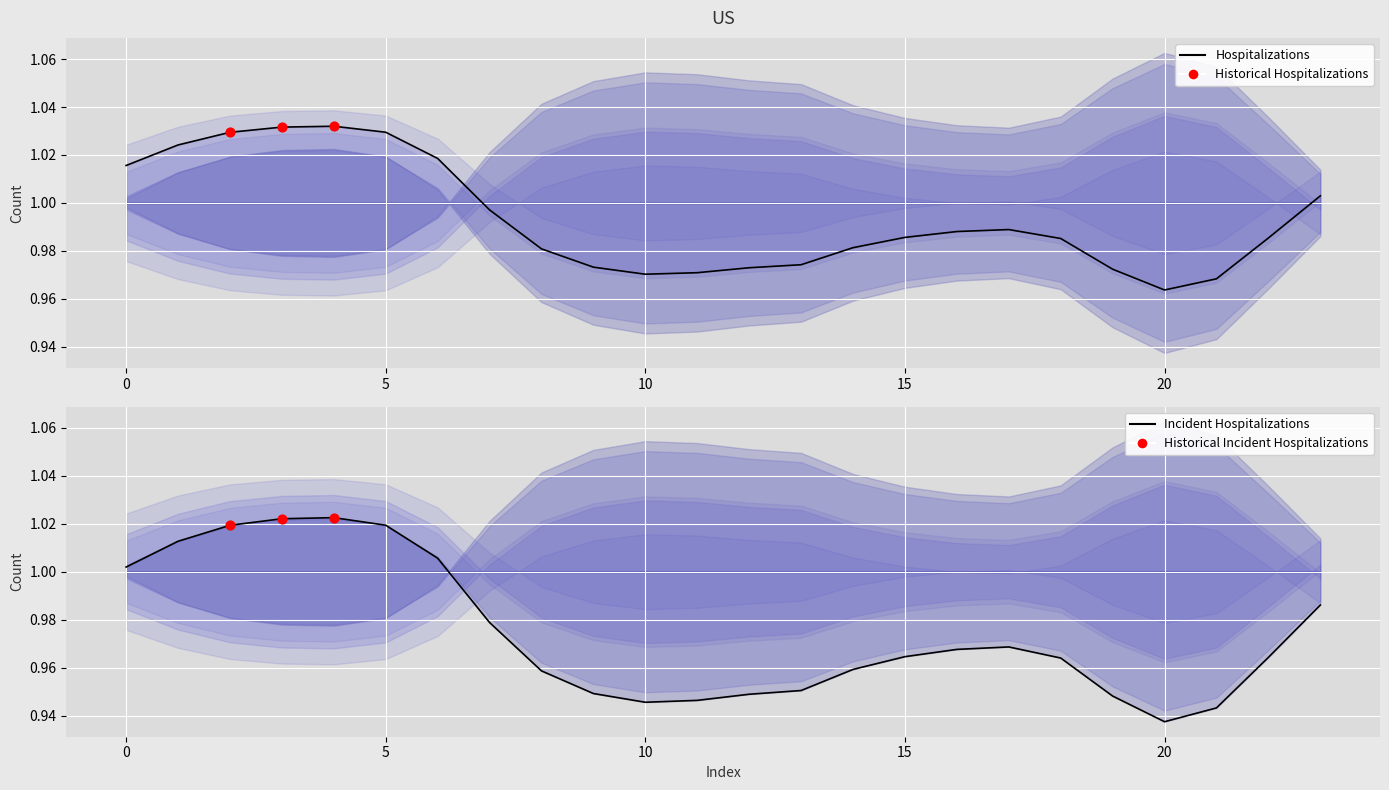

Is the value of col_9 at 12 greater than the value of col_4 at 19?

Yes